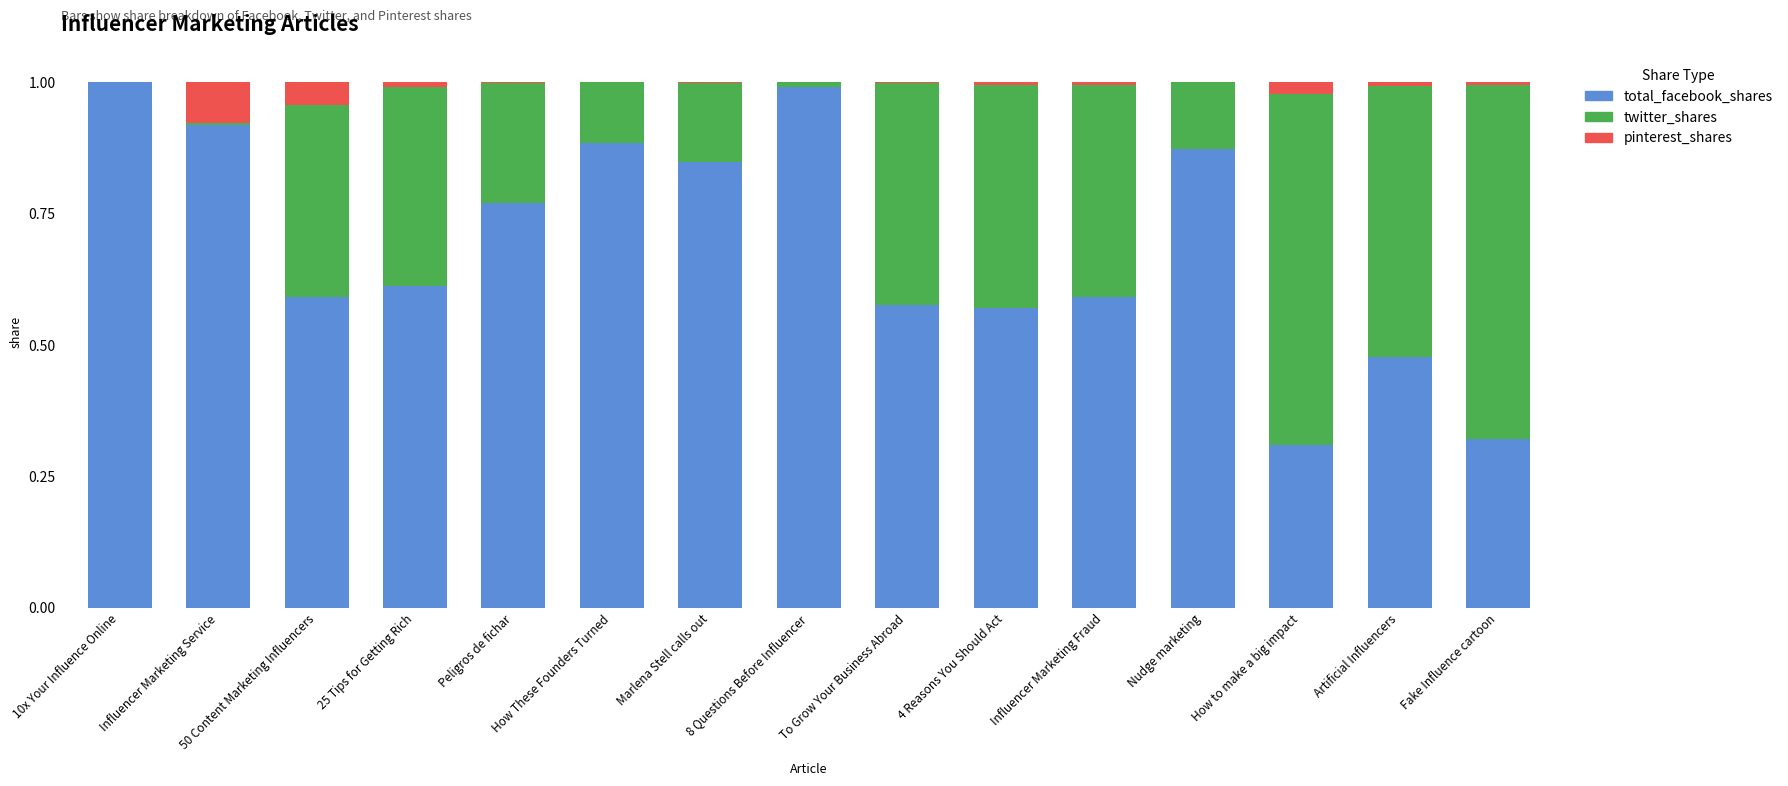

Does the chart contain stacked bars?

Yes